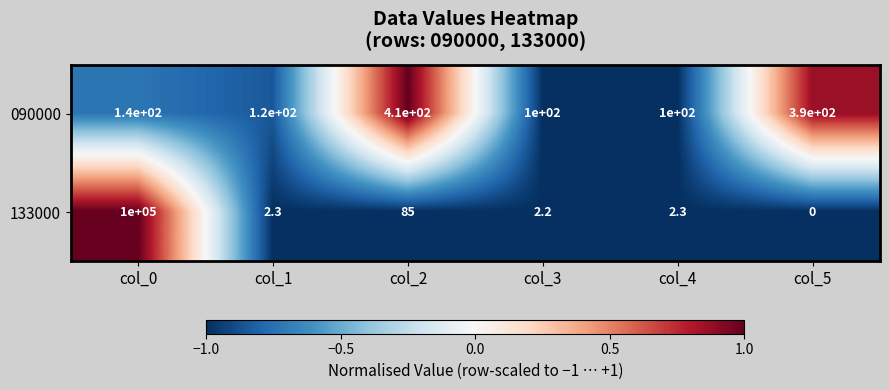

Reading right to left, extract all data points from this chart.

090000: col_5=390.0	col_4=100.0	col_3=100.0	col_2=410.0	col_1=120.0	col_0=140.0
133000: col_5=0.0	col_4=2.3	col_3=2.2	col_2=85.0	col_1=2.3	col_0=100000.0